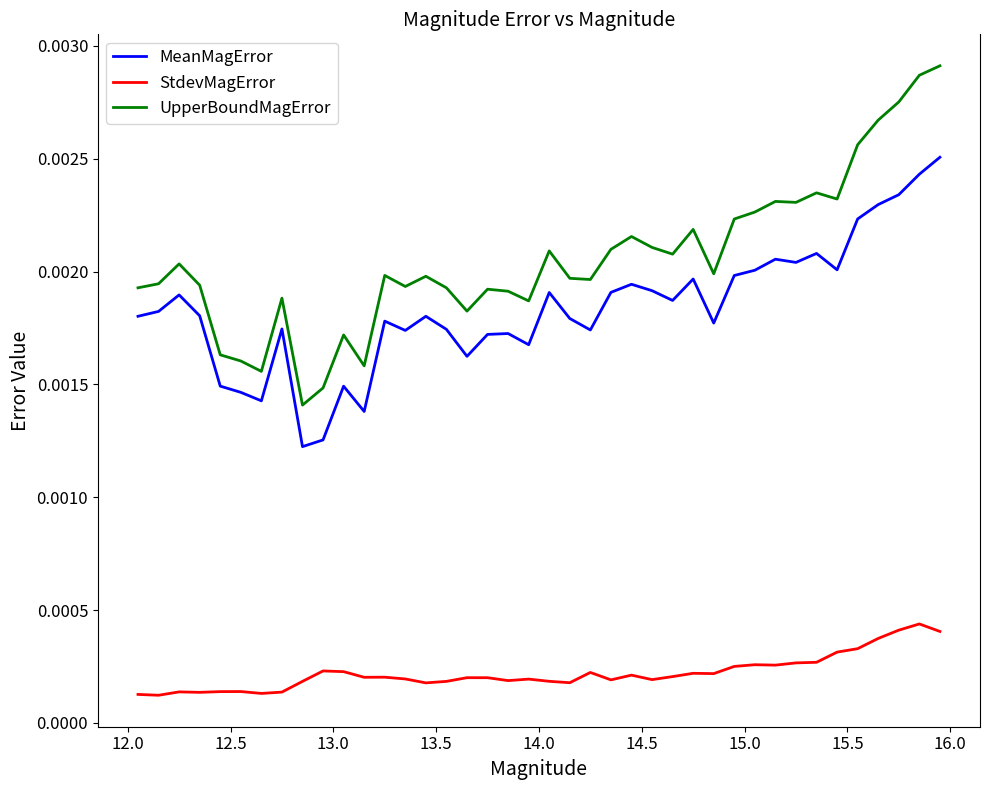

True or false: UpperBoundMagError and MeanMagError cross at least once.

False